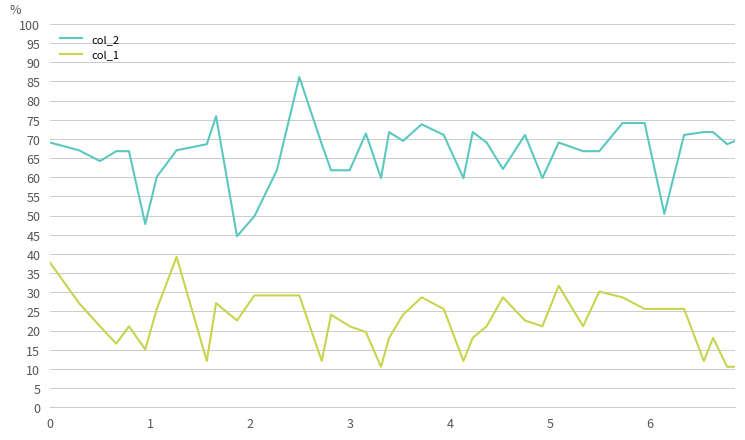

Which series has the largest range (max minus min)?

col_2